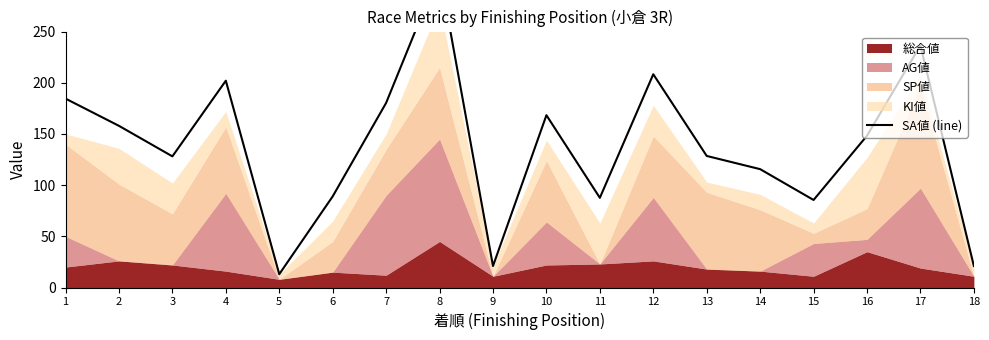

Reading left to right, transcribe all the data shown in this chart.

184.5	157.9	128.1	202.0	13.0	89.0	180.3	308.6	21.0	168.3	87.6	208.3	128.5	115.6	85.5	148.3	236.4	21.0